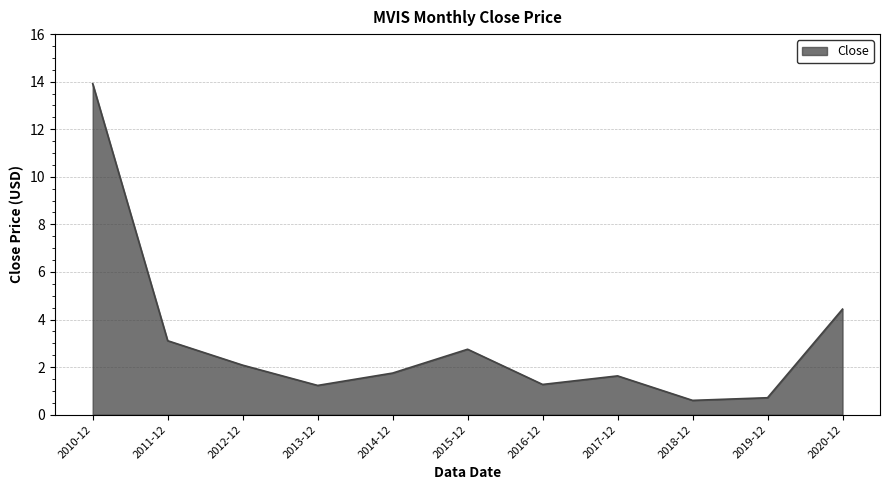

What is the change in value from 2016-12 to 2020-12?

+3.2